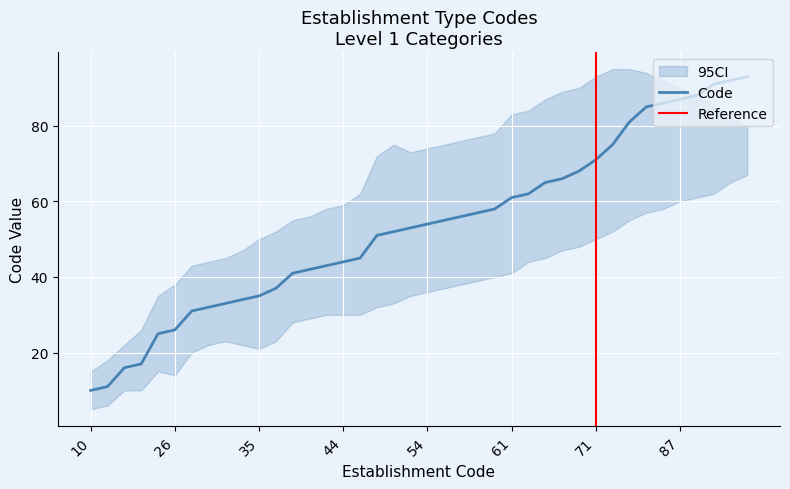

True or false: there are more than 0 points higher than both neighbors.

False